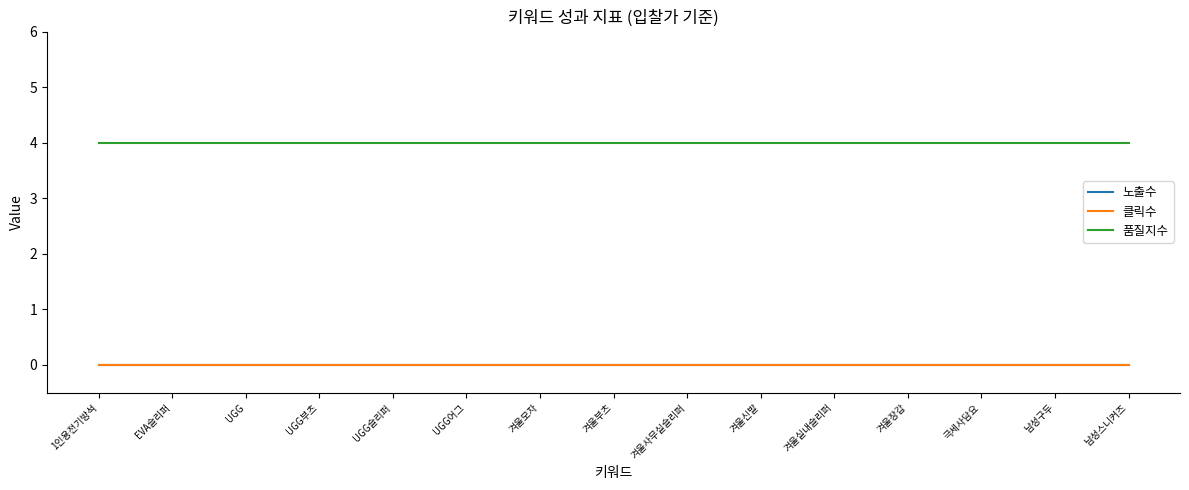

Rank the categories by 클릭수 value from highest to lowest.

1인용전기방석, EVA슬리퍼, UGG, UGG부츠, UGG슬리퍼, UGG어그, 겨울모자, 겨울부츠, 겨울사무실슬리퍼, 겨울신발, 겨울실내슬리퍼, 겨울장갑, 극세사담요, 남성구두, 남성스니커즈